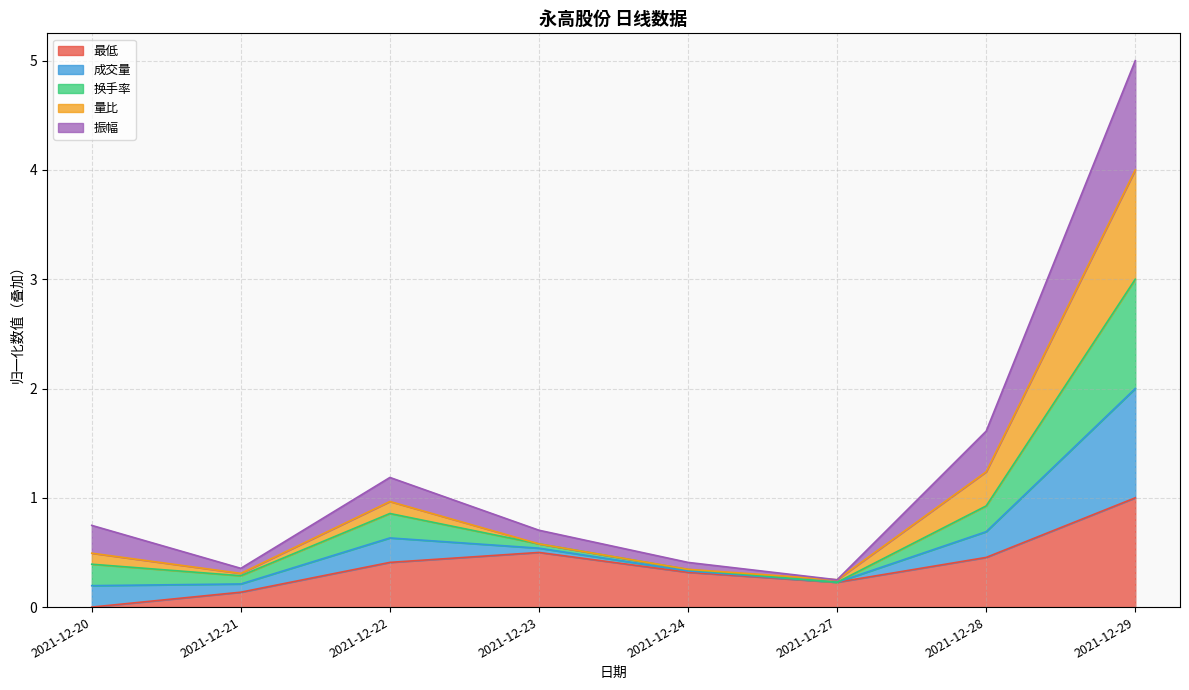

Does the chart display data point markers on the line(s)?

No